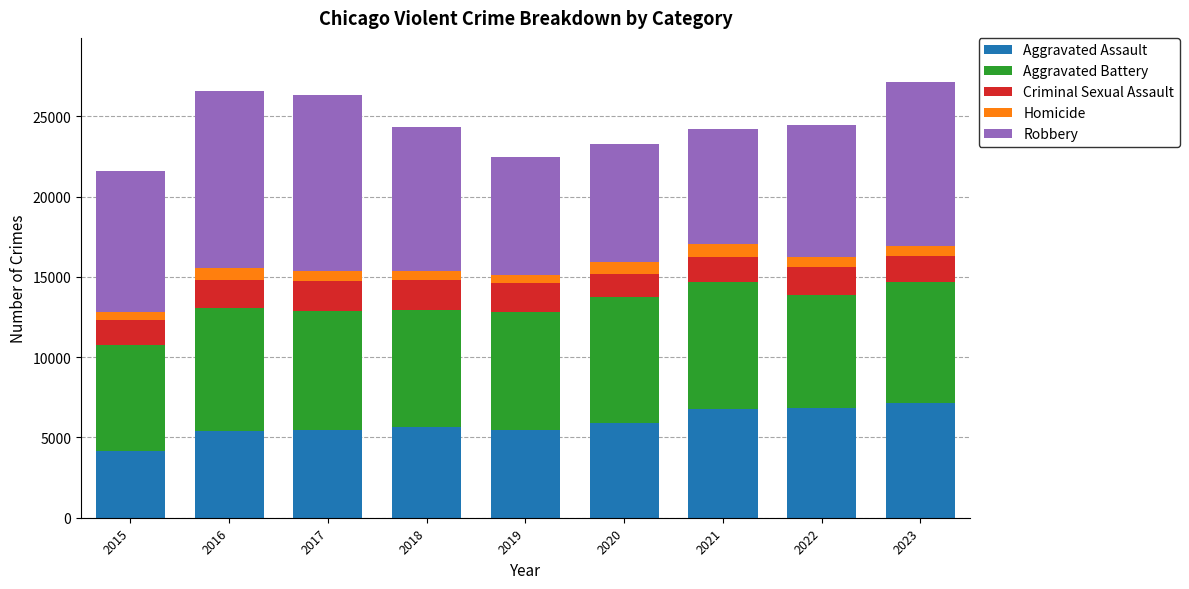

What is the lowest value of the Aggravated Assault series?

4179